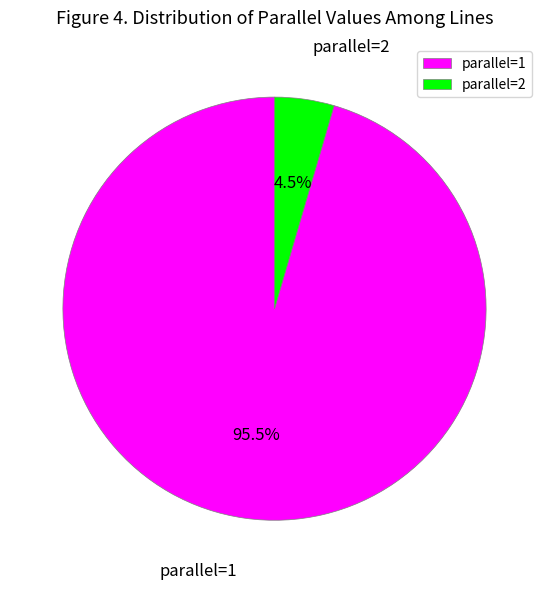

Which category accounts for the majority?

parallel=1